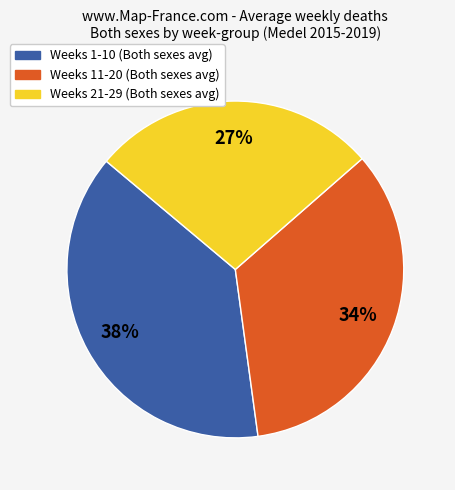

To the nearest percent, what is the difference between the largest and smallest slice percentages?

11%